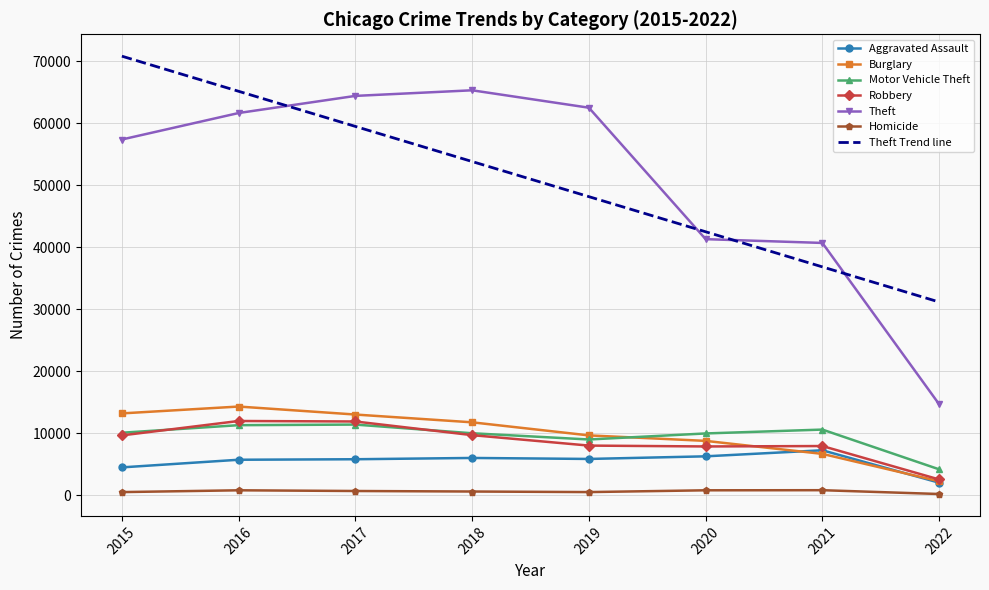

The value of Motor Vehicle Theft at 2015 is 5156.6. True or false?

False